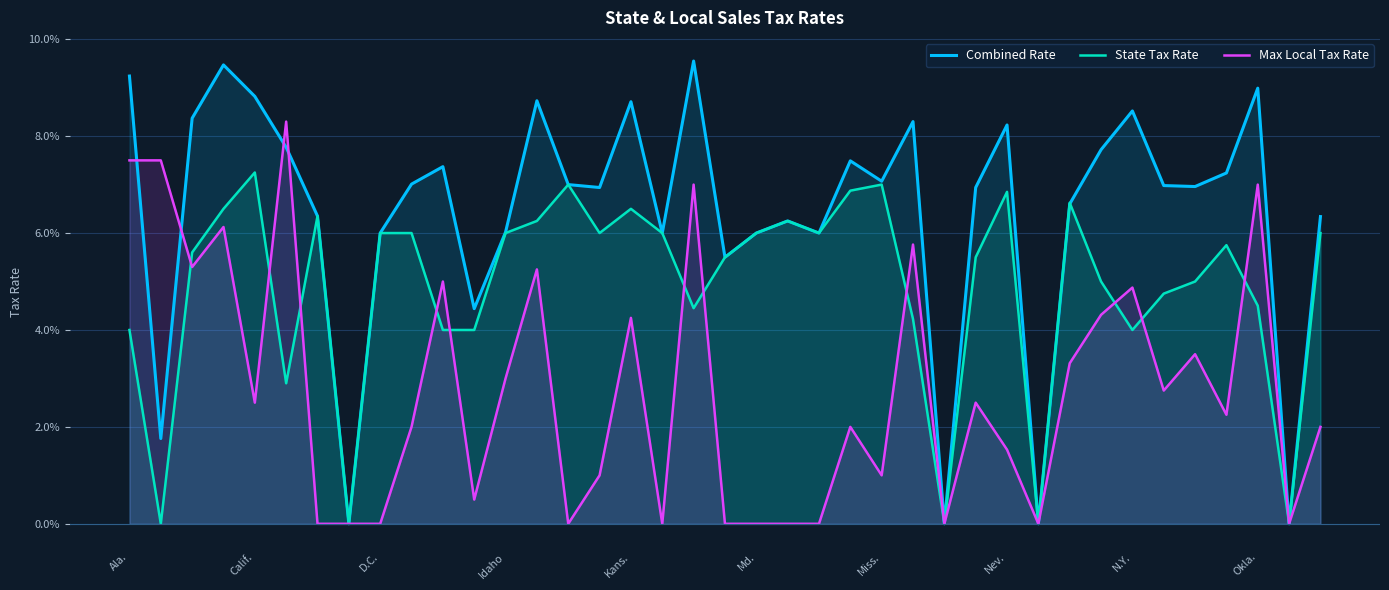

How many data points does each series have?

39